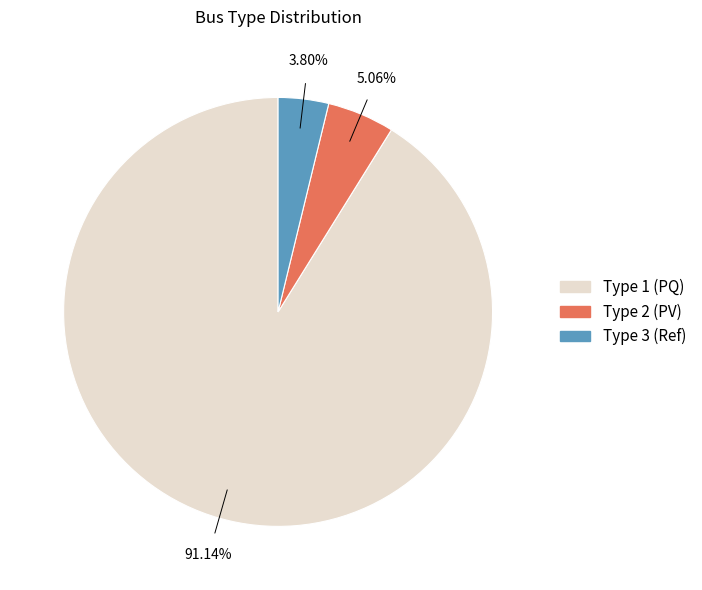

Do Type 3 (Ref) and Type 2 (PV) together represent more than half of the pie?

No